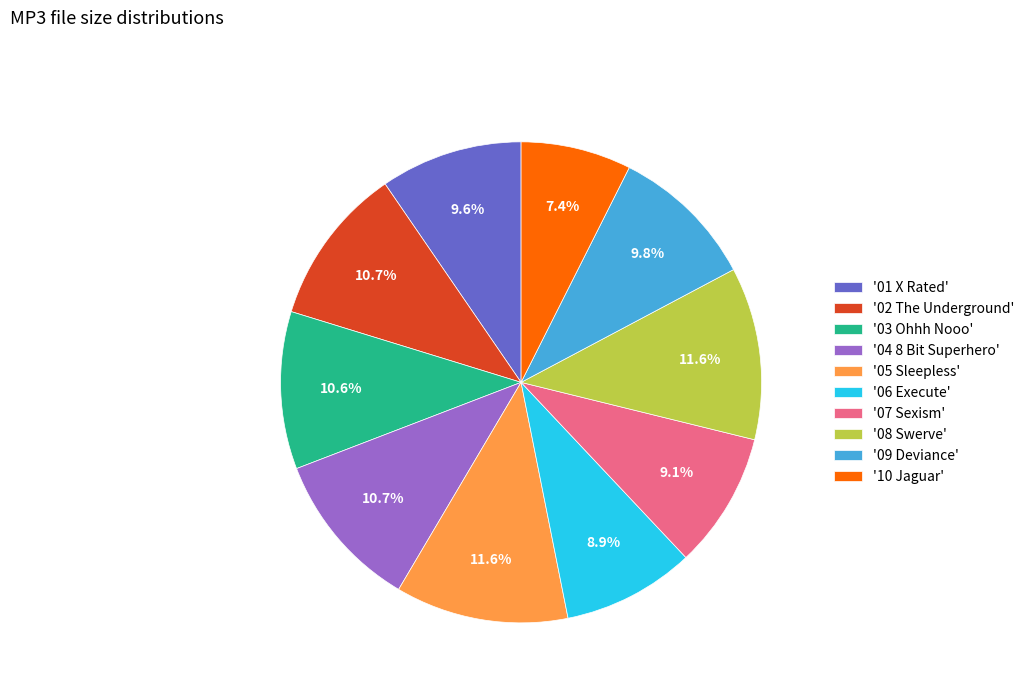

How many slices are in this pie chart?

10